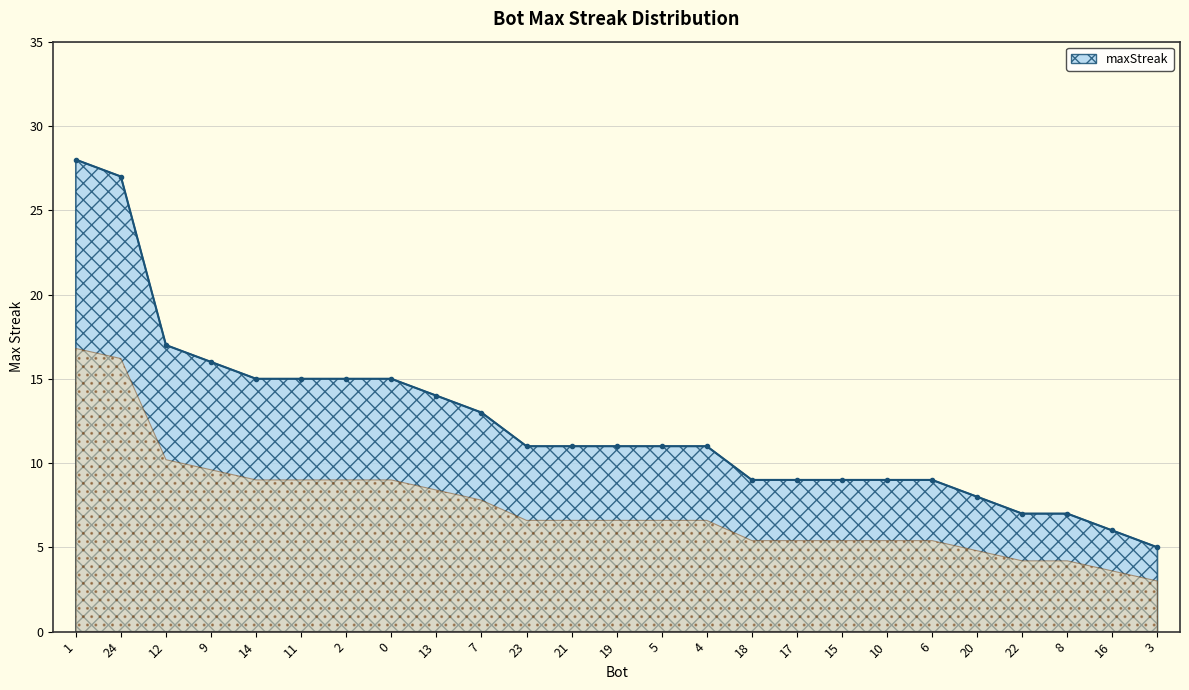

Read the value at 6.

9